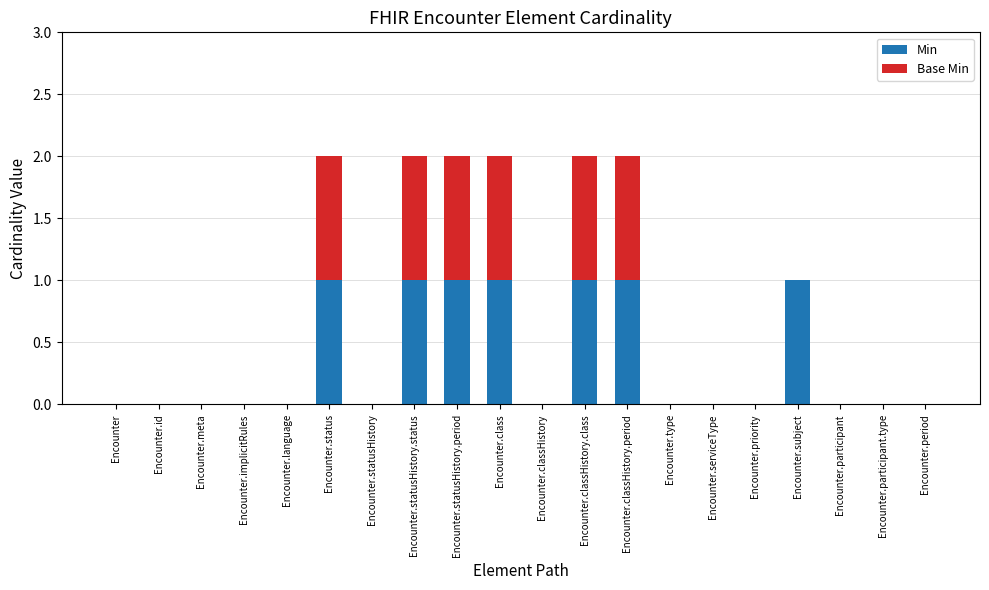

True or false: Min has a value of 0 at Encounter.meta.

True